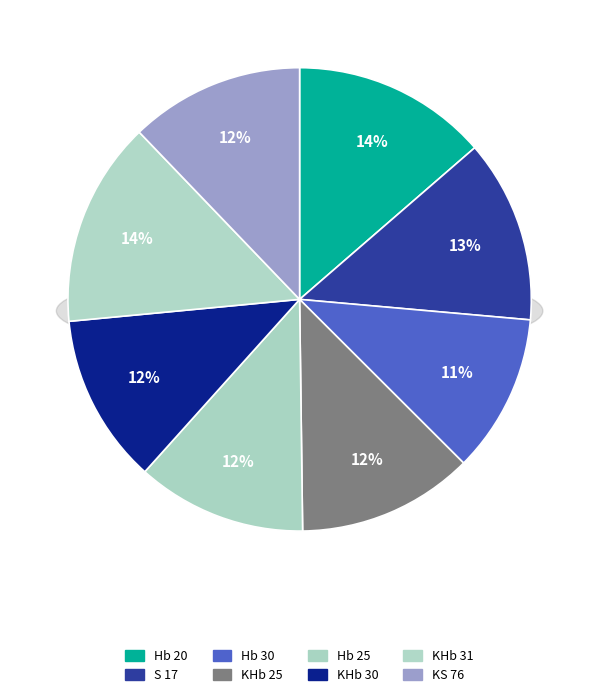

What is the ratio of the value at KS 76 to the value at Hb 25?

1.0